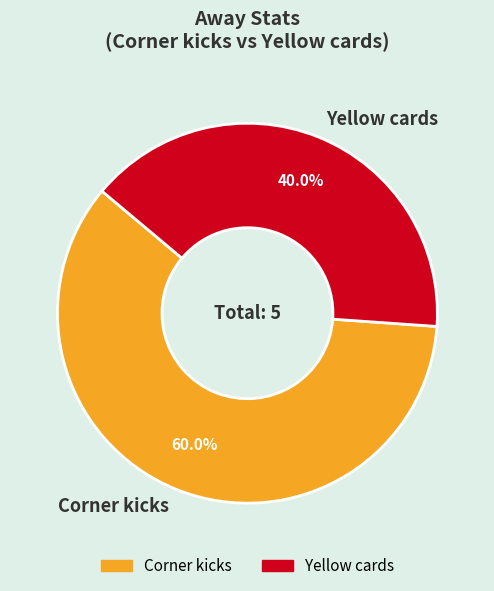

True or false: Corner kicks accounts for 60% of the total.

True